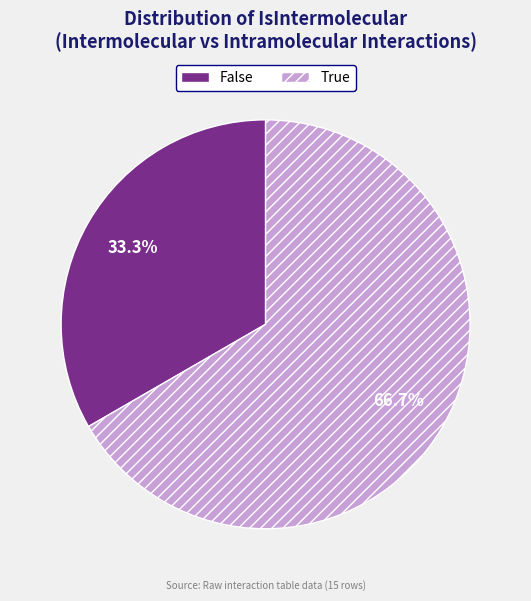

To the nearest percent, what is the difference between the False and True slice percentages?

33%